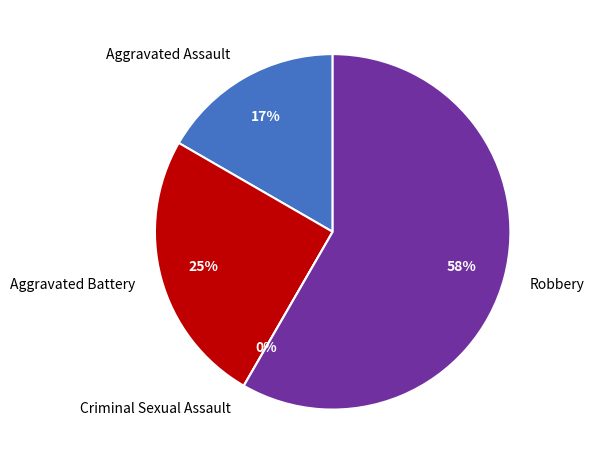

Which slice is the smallest?

Criminal Sexual Assault